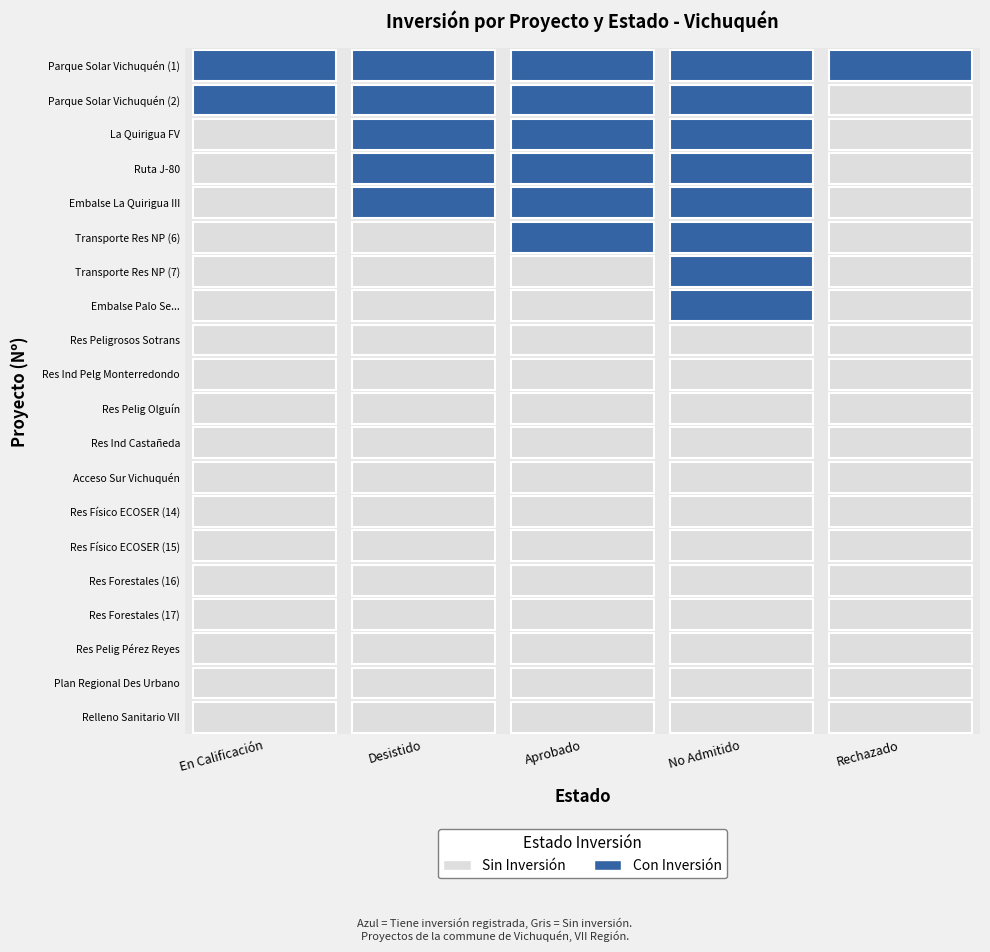

Between 12 and 16, which series saw the biggest shift?

En Calificación